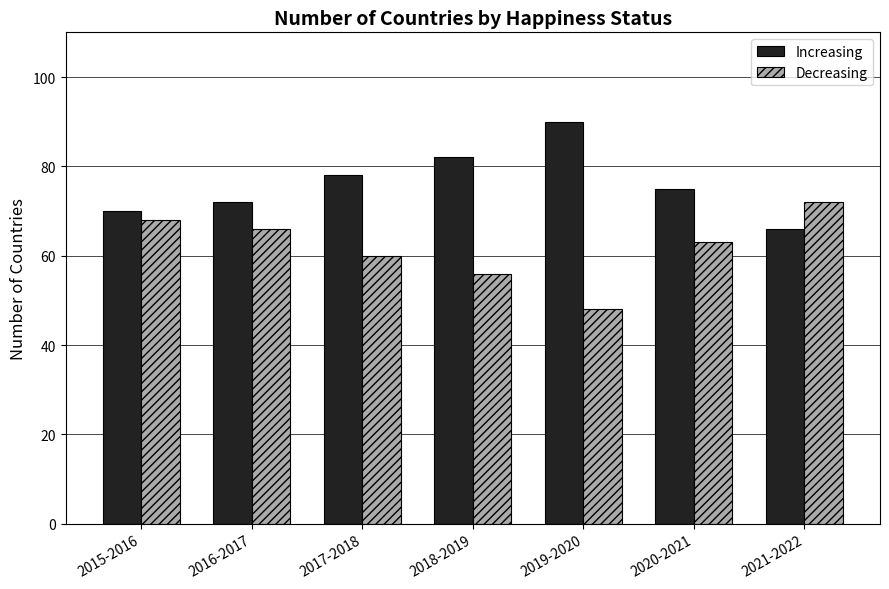

What is the value of the Decreasing bar at the 5th from the left?

48